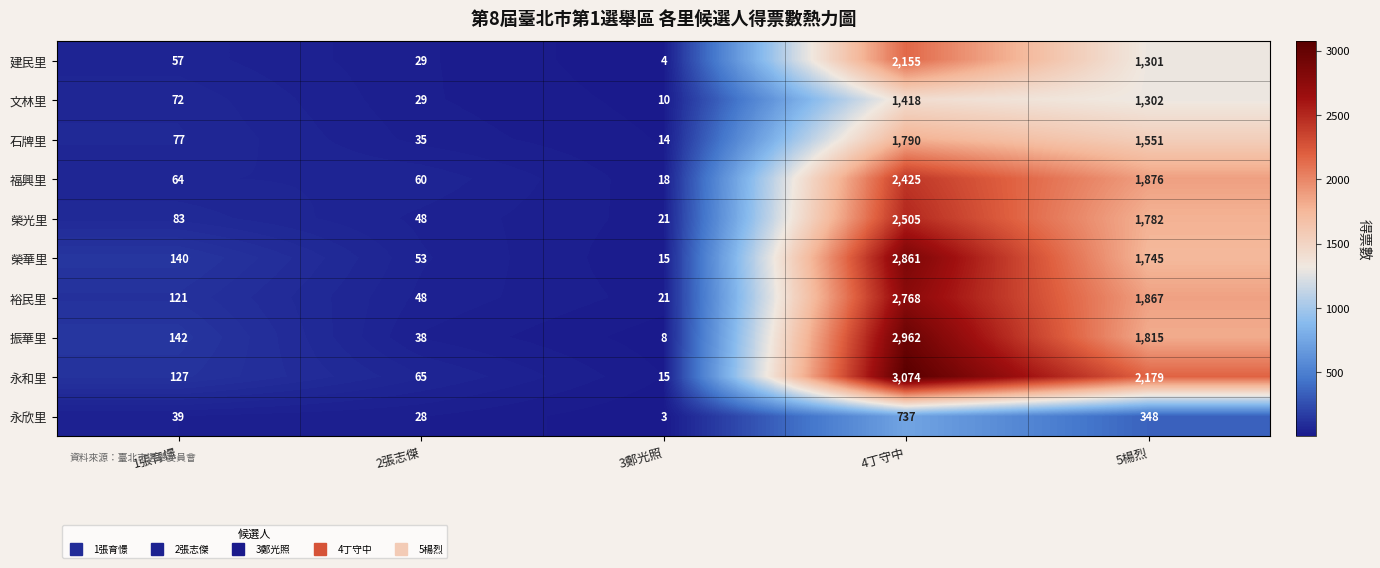

At how many categories does at least one series exceed 2550?

1